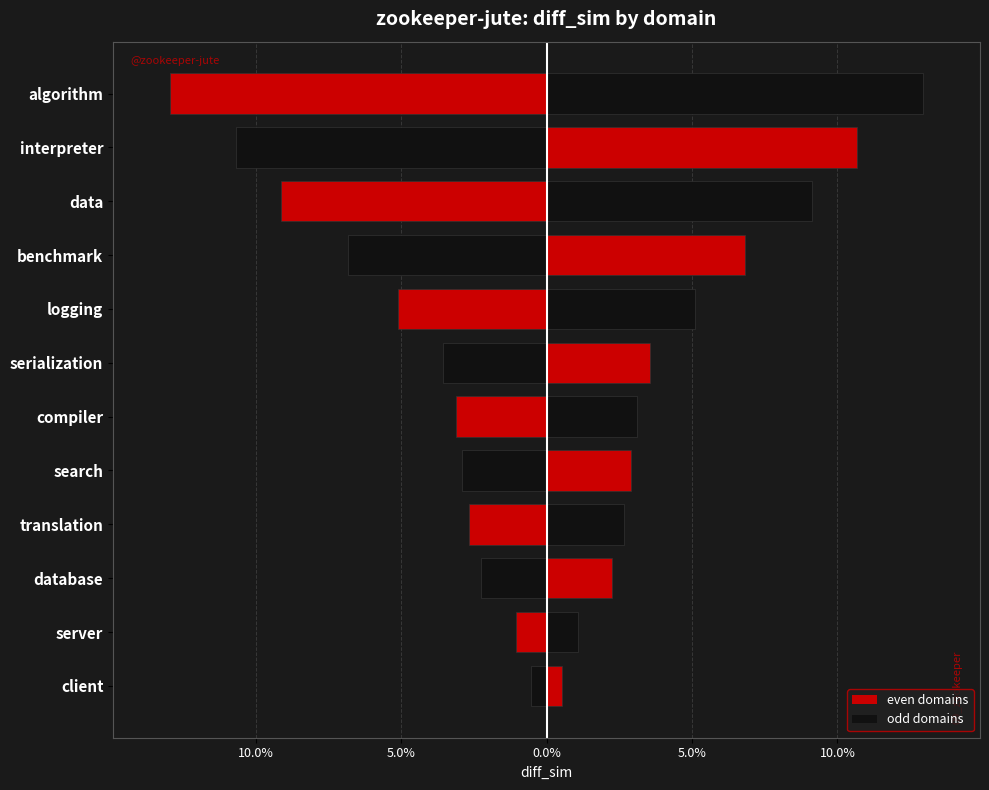

What is the value of the diff_sim (left) bar at the 11th from the left?

-0.1